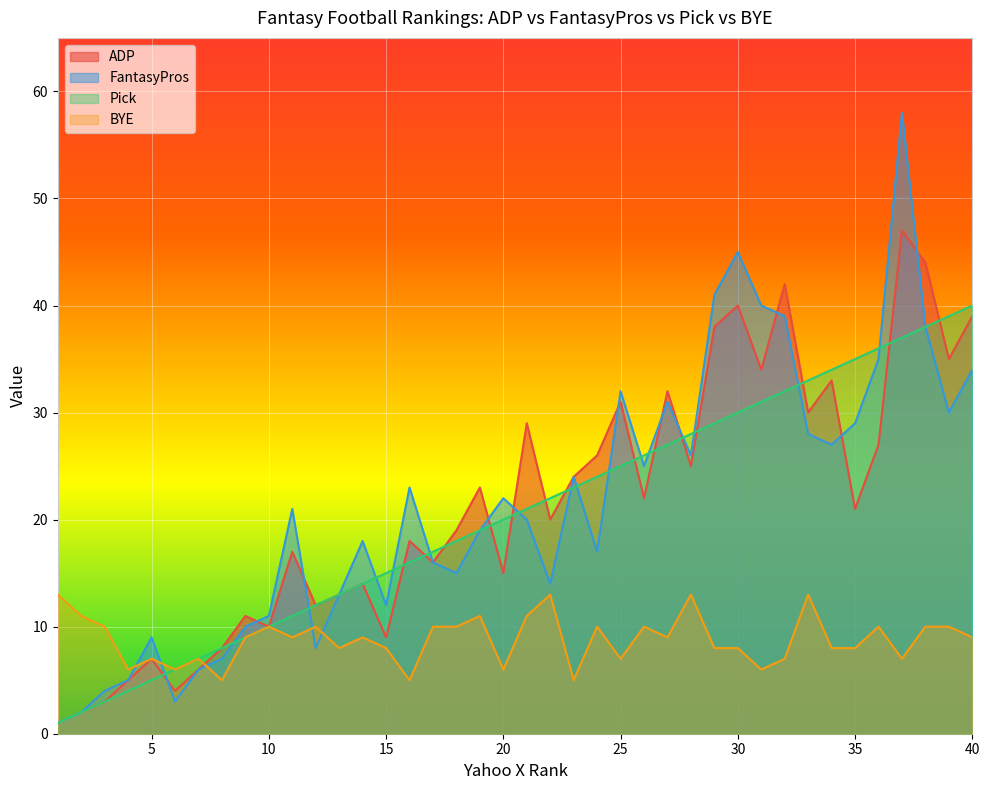

How many lines are shown in the chart?

4